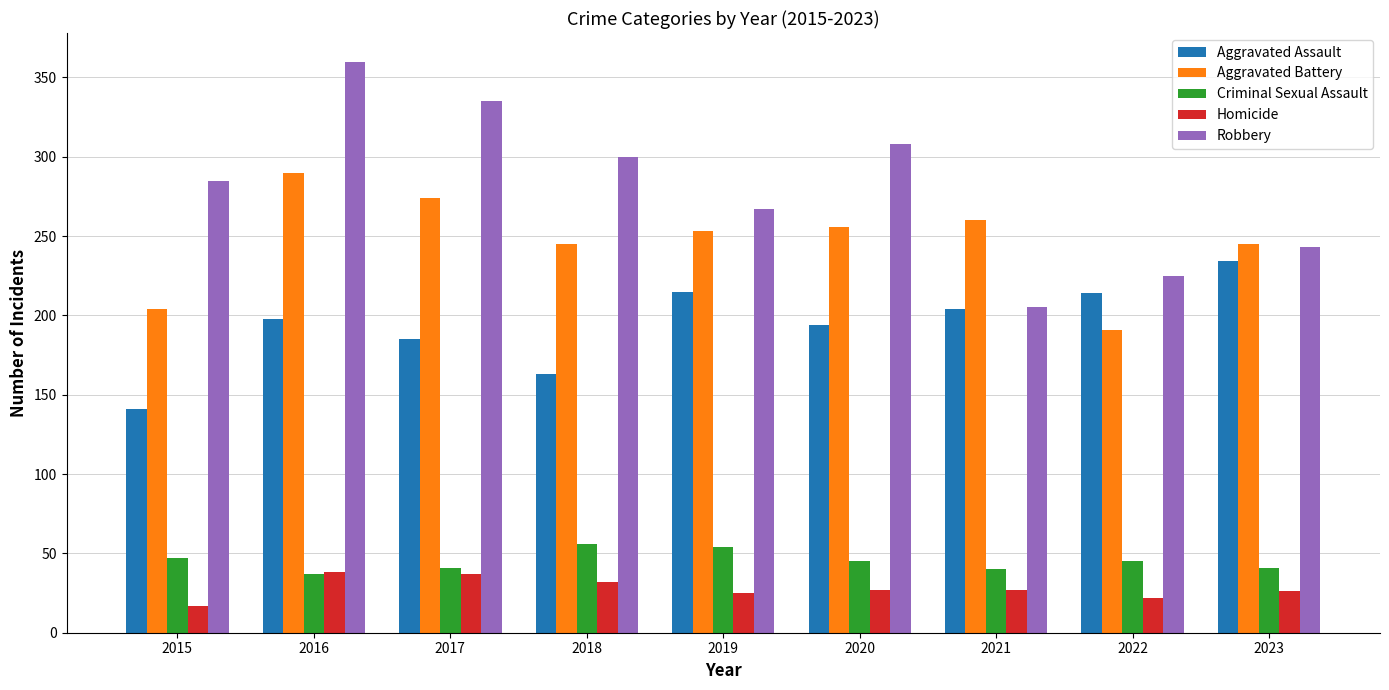

List the series in order of their peak value, lowest first.

Homicide, Criminal Sexual Assault, Aggravated Assault, Aggravated Battery, Robbery